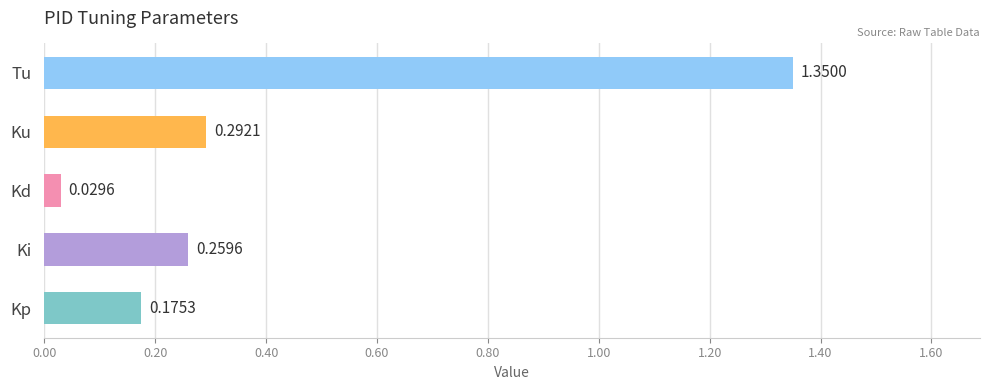

Between Ku and Kp, which is larger?

Ku